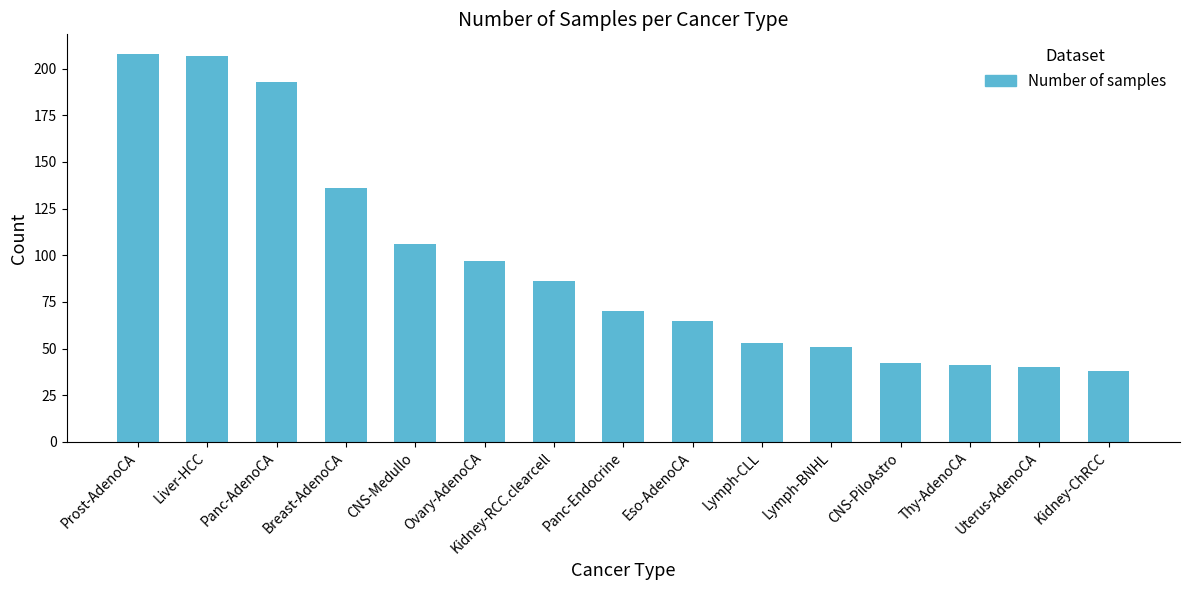

What is the value of the 5th bar from the left?

106